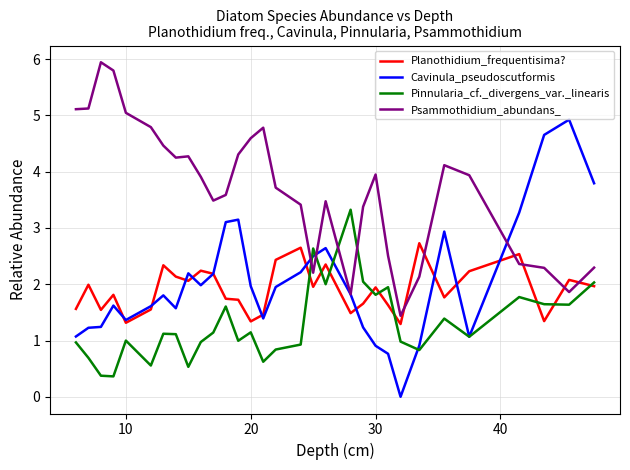

Which series ends up on top after the final intersection of Planothidium_frequentisima? and Cavinula_pseudoscutformis?

Cavinula_pseudoscutformis